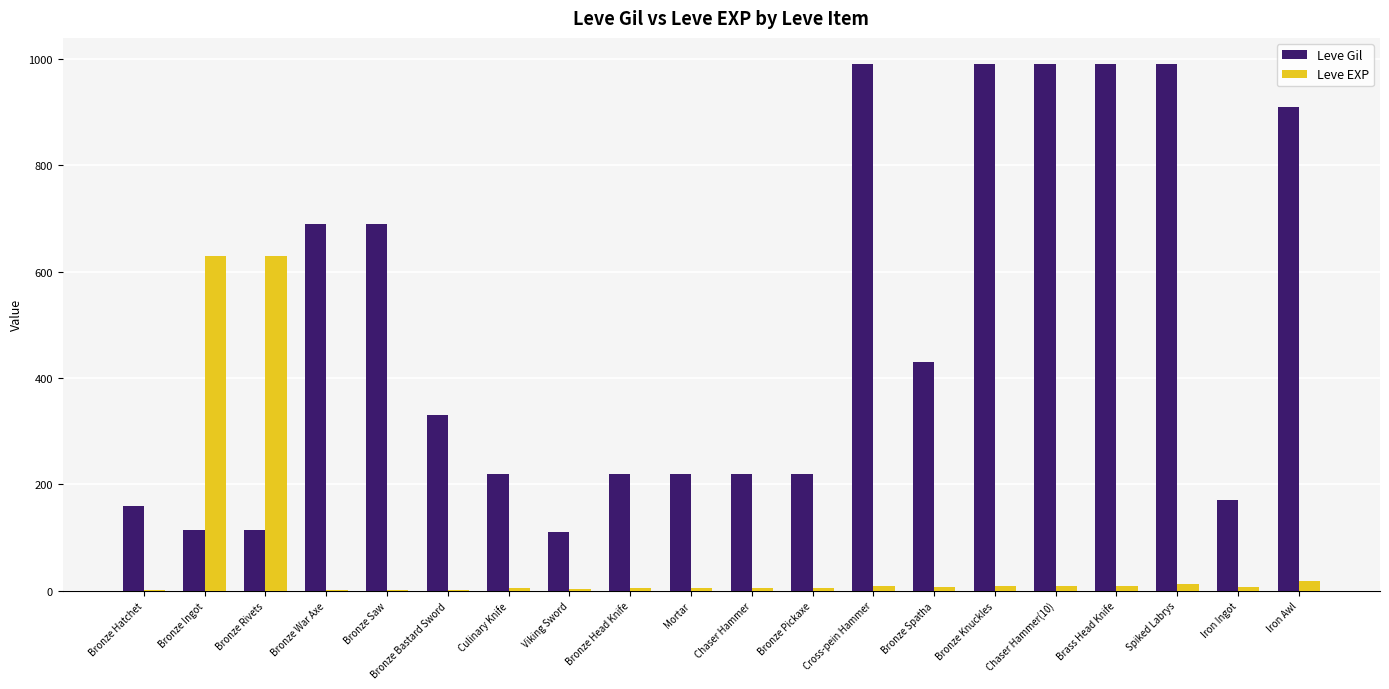

Is the value of Leve Gil at Bronze Pickaxe greater than the value of Leve EXP at Viking Sword?

Yes